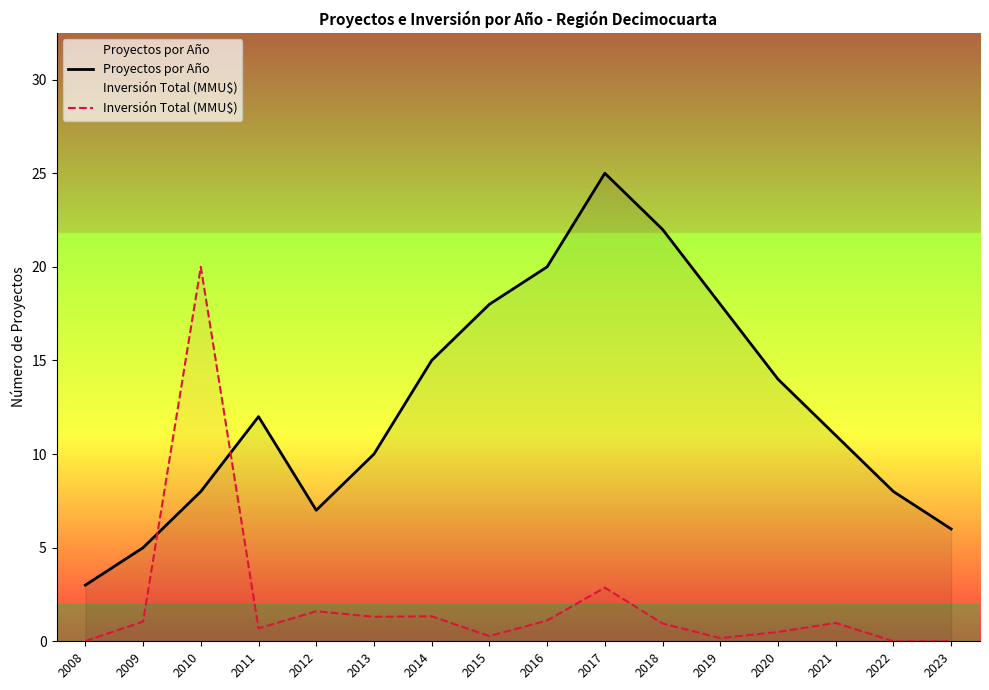

How many interior local valleys does the Proyectos por Año series have?

1